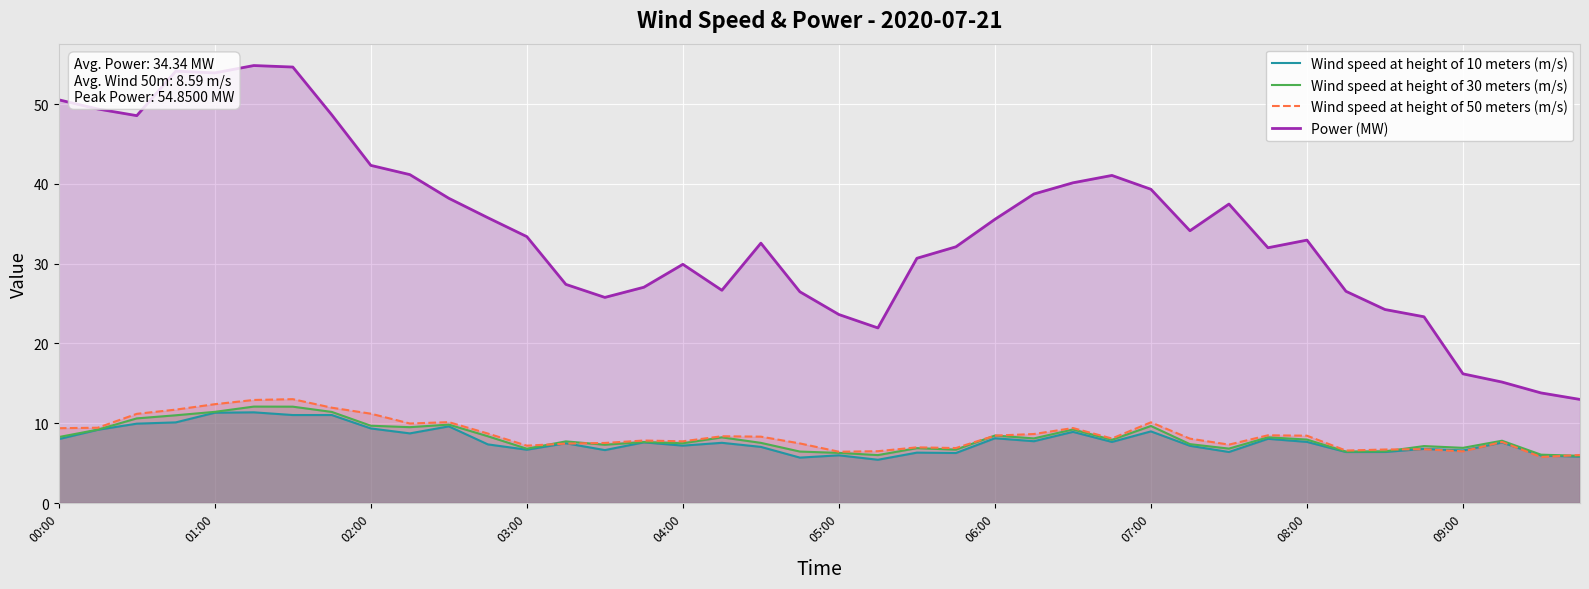

What is the minimum value for Wind speed at height of 30 meters (m/s)?

5.9